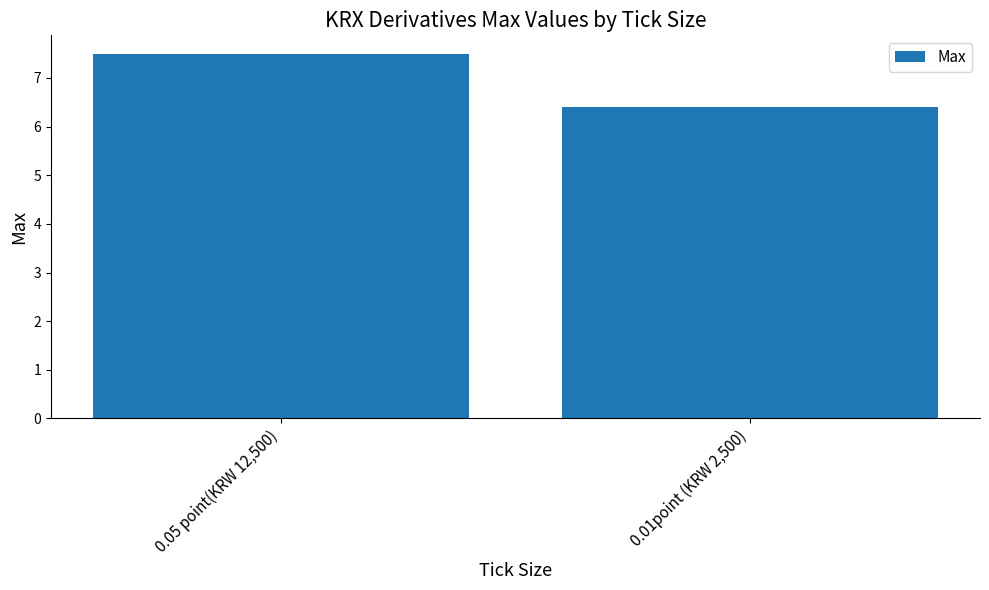

What is the sum of all values?

13.9